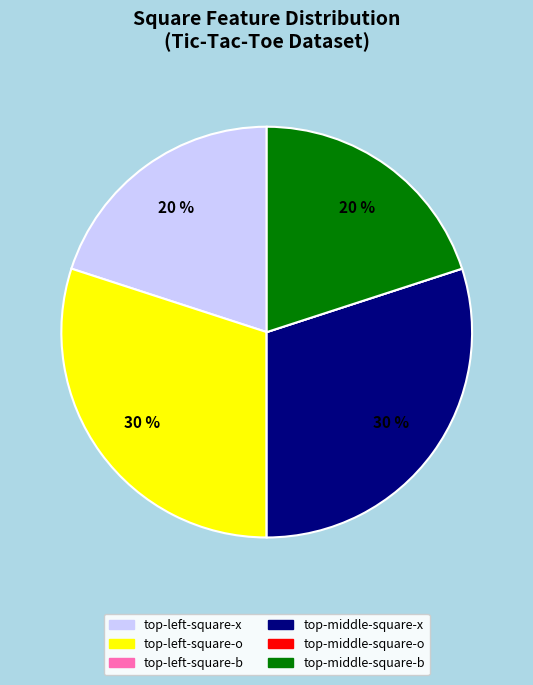

Is there any slice that represents more than half of the pie?

No